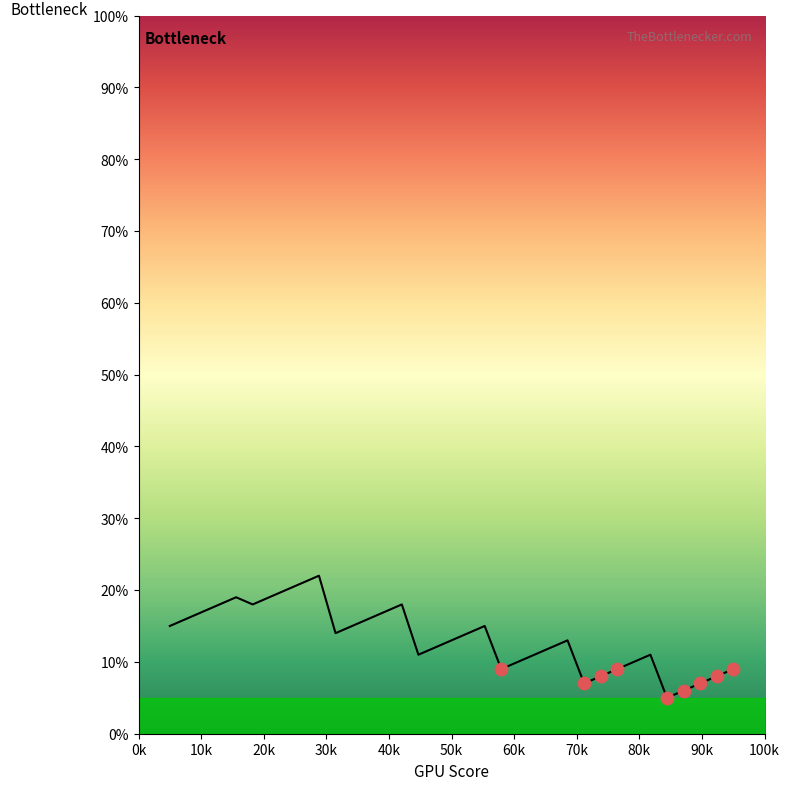

What is the difference between the maximum and minimum values?

17